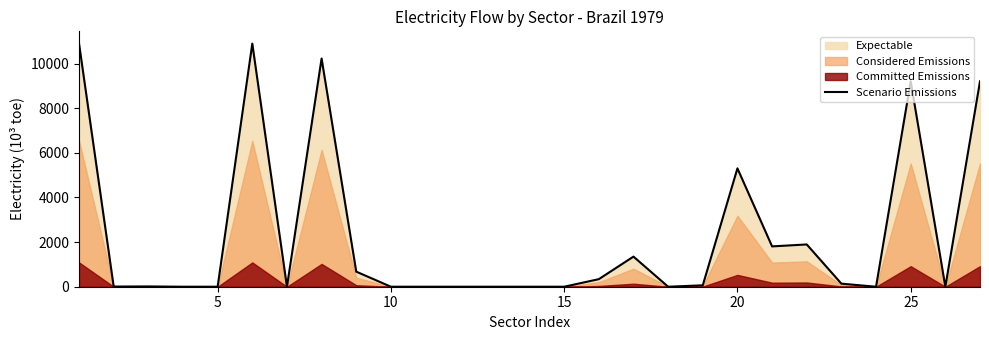

True or false: there are more than 2 points higher than both neighbors.

True